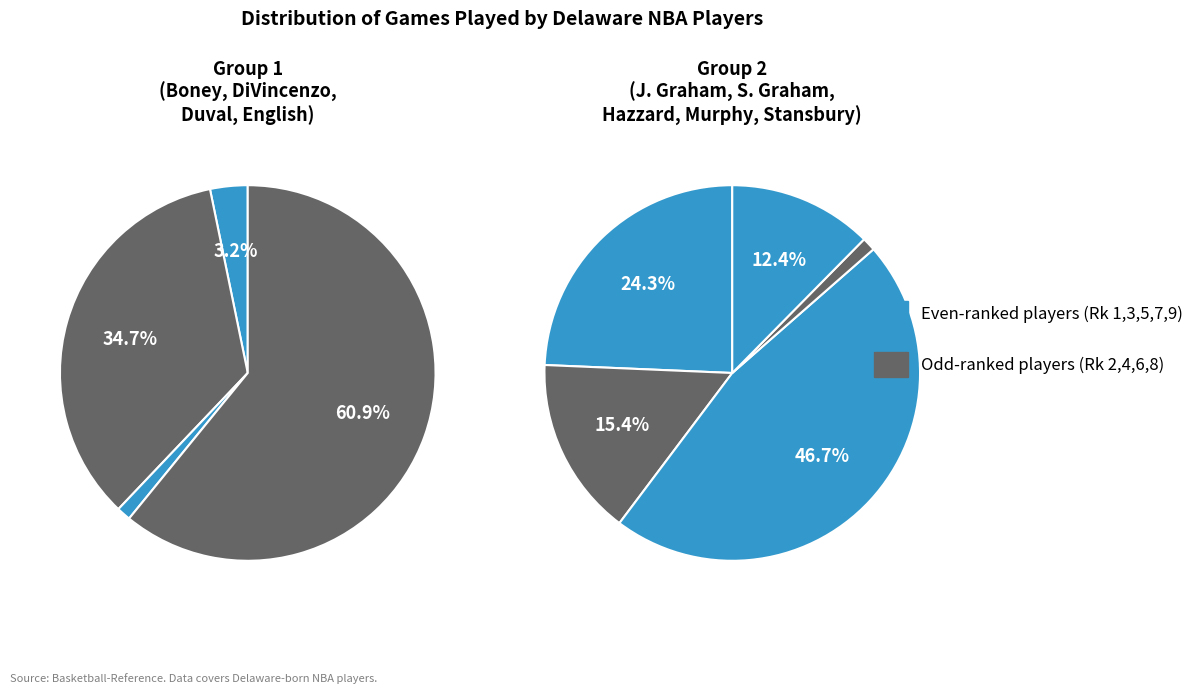

Is it true that Ronnie Murphy is 11% of the pie?

False